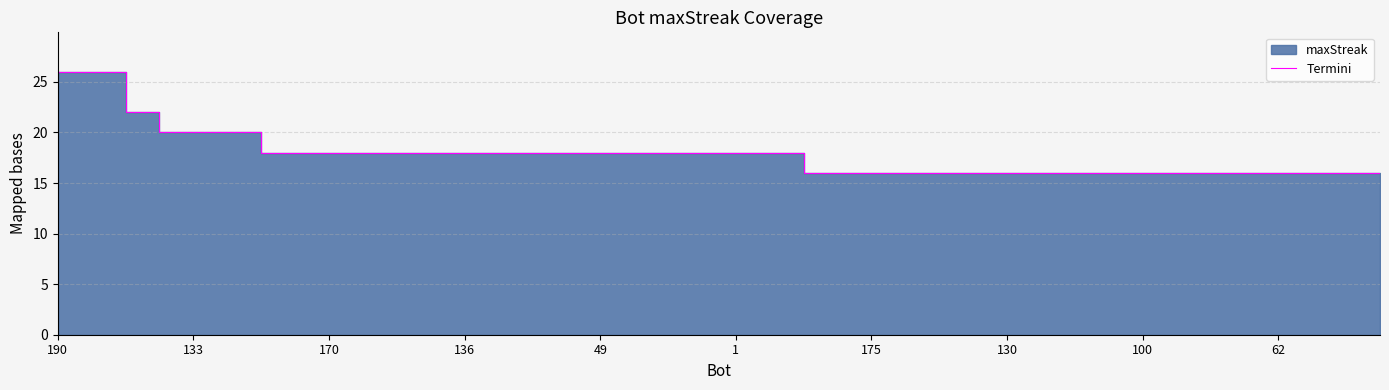

Where does the data first go above 18?

190